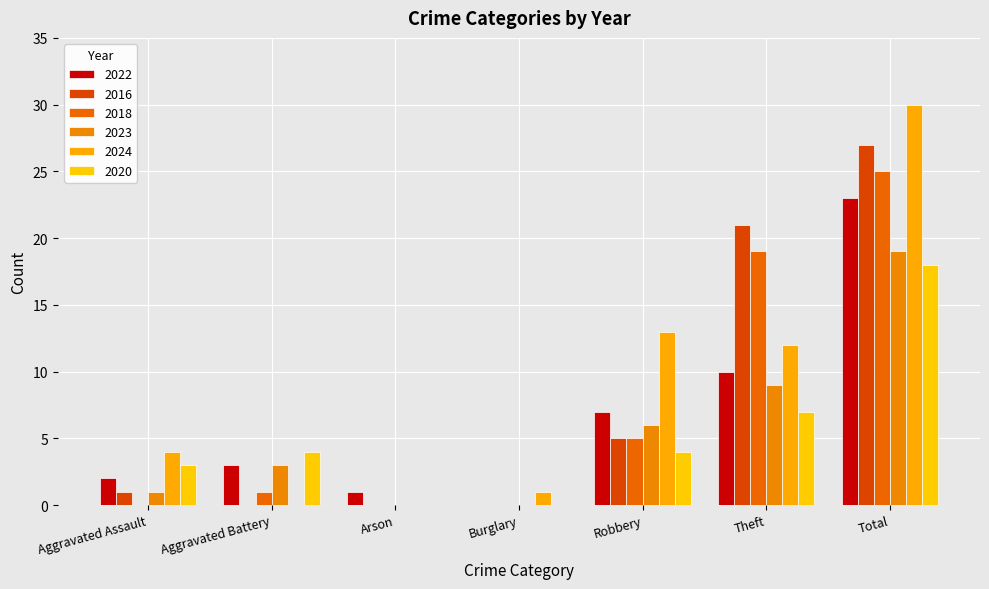

What is the difference between the maximum and minimum values in the 2018 series?

25